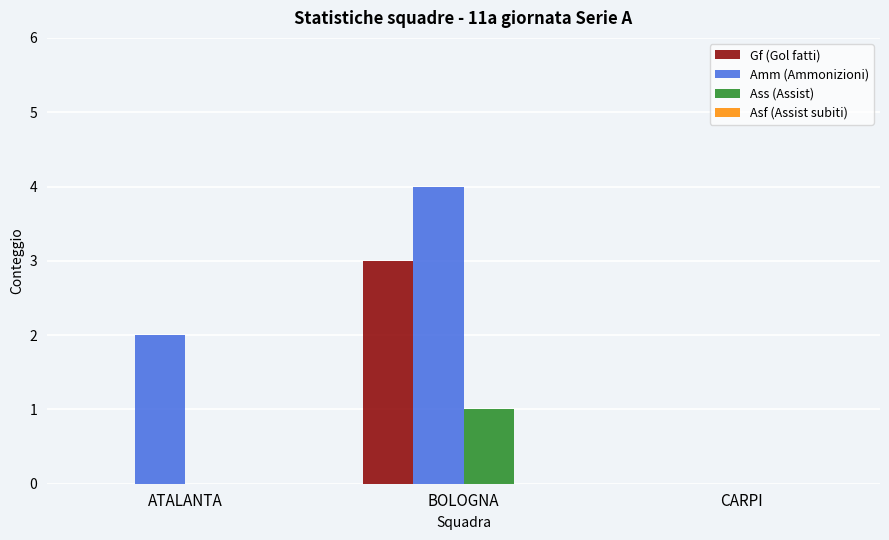

How many categories are shown in the chart?

3